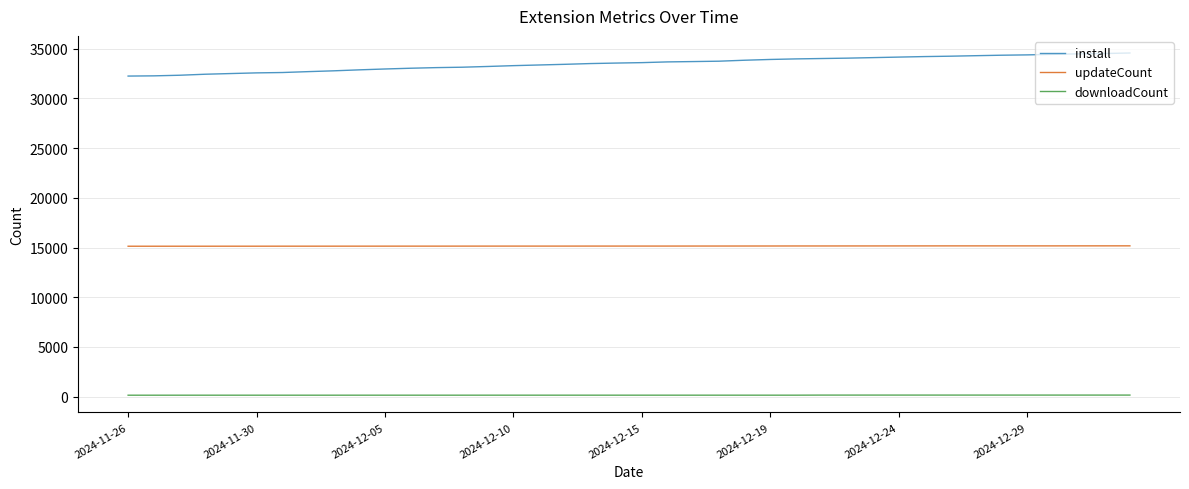

What are all the series names shown in the legend?

install, updateCount, downloadCount